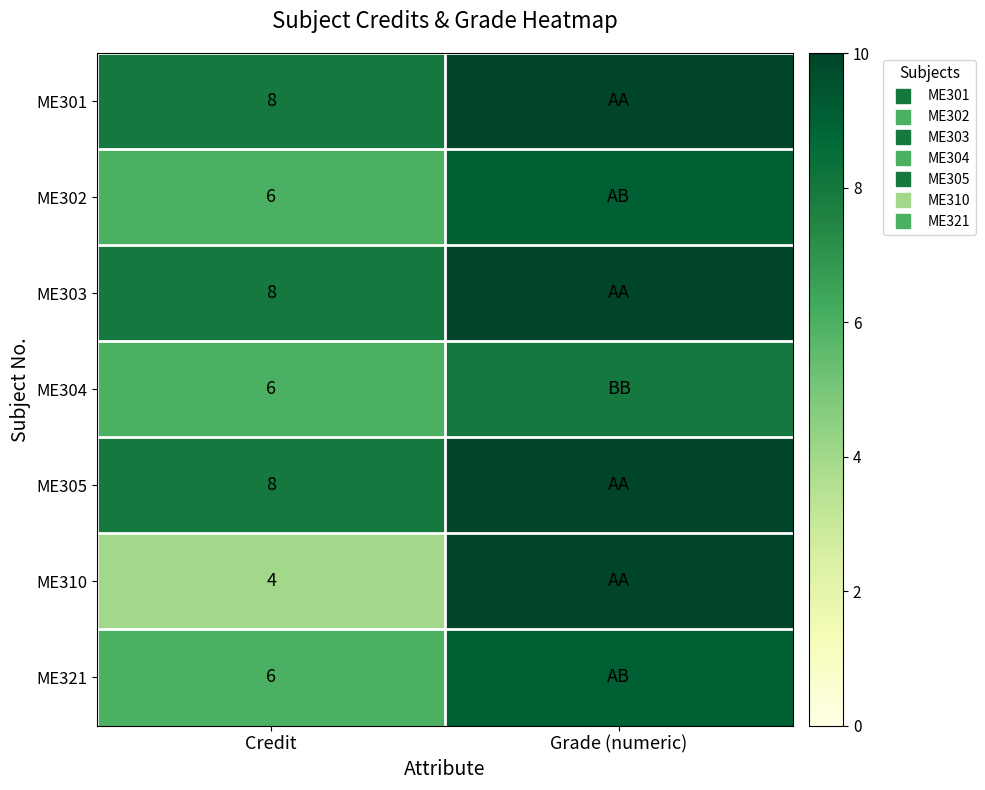

At Credit, list the series in order from smallest to largest.

ME310, ME302, ME304, ME321, ME301, ME303, ME305